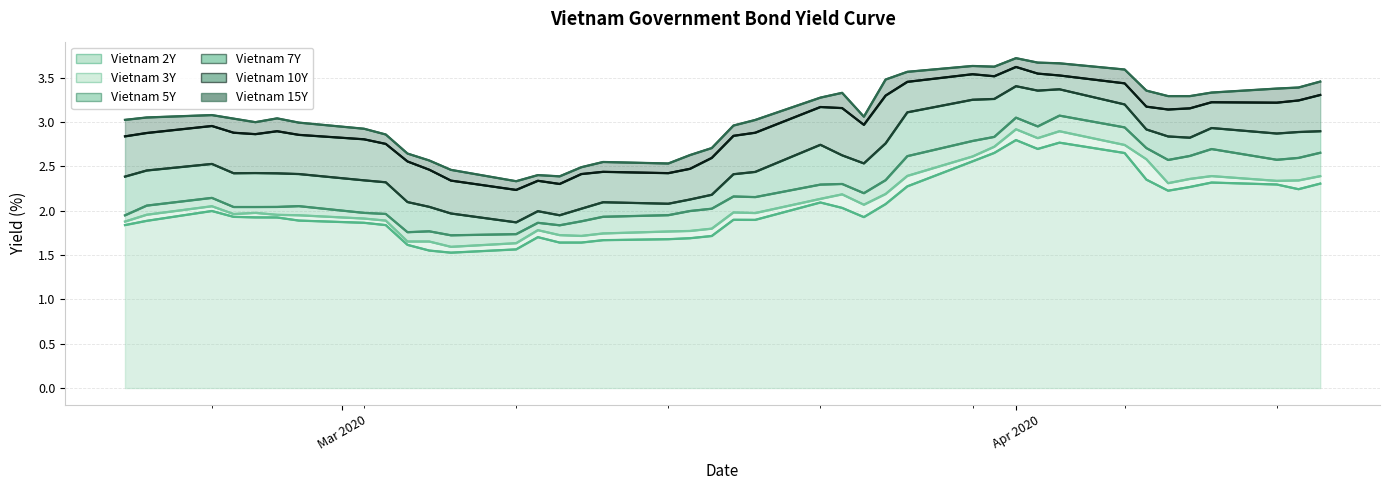

At which category is the sum across all series the highest?

Apr 2020